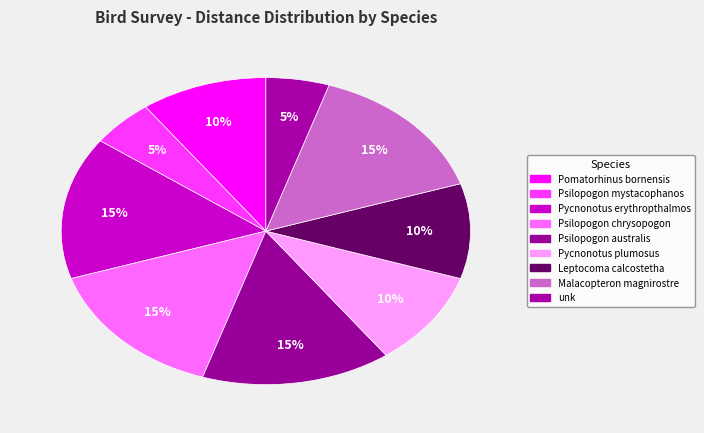

Count the number of slices in the pie.

9